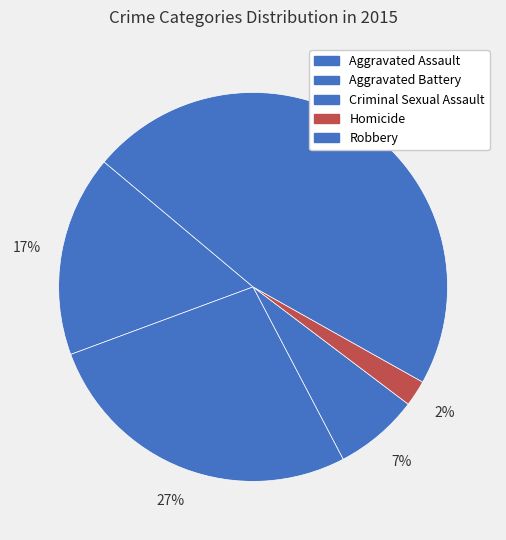

How many segments does this pie chart have?

5